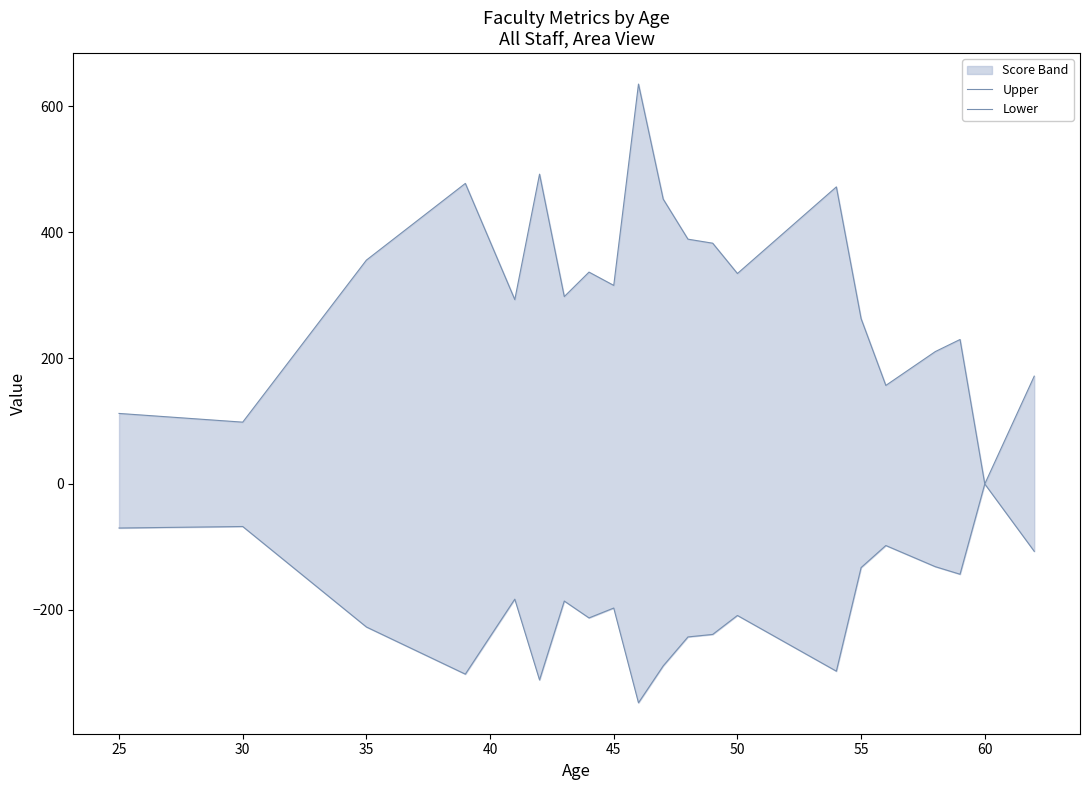

True or false: Upper has more than 2 interior local peaks.

True